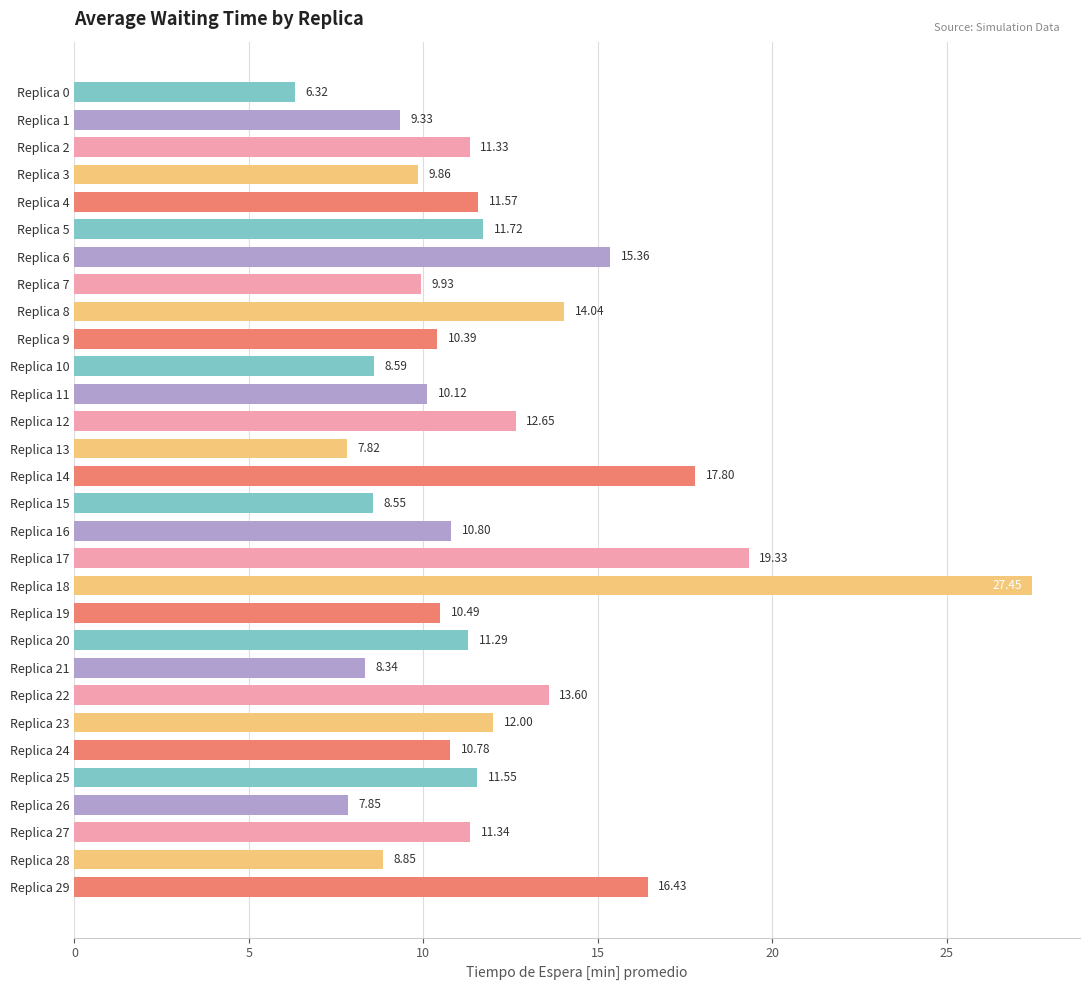

How many data points are less than 11?

15